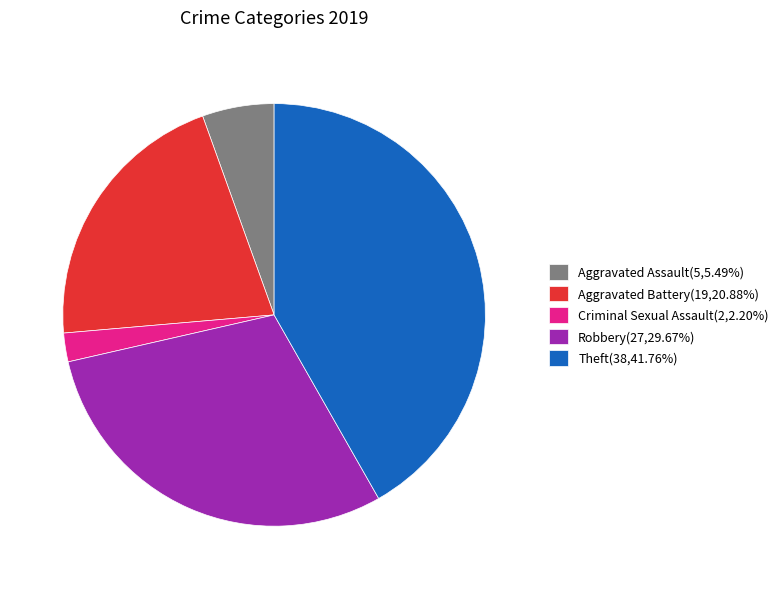

Is there a majority slice in this chart?

No